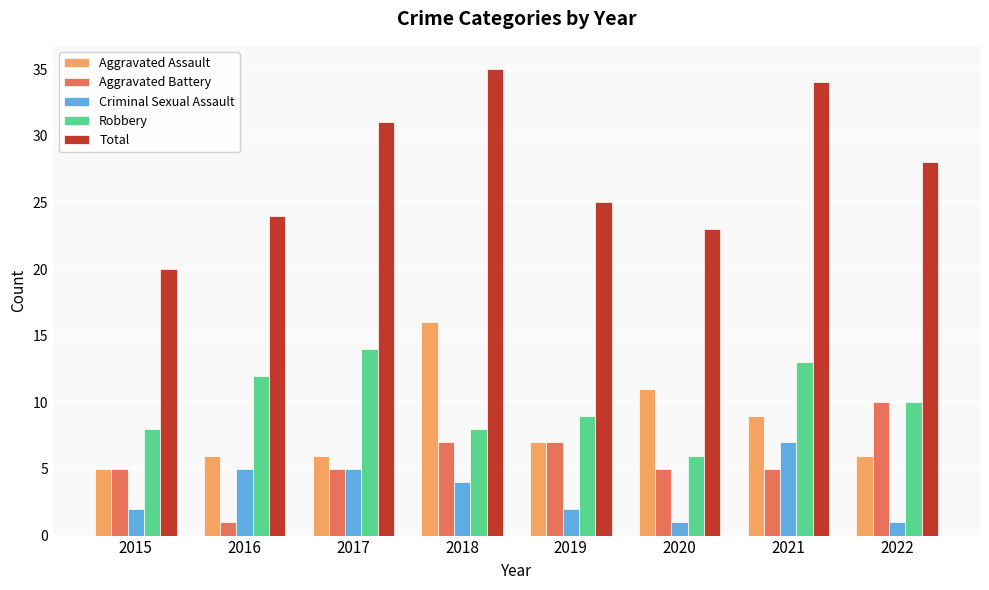

At which category is the sum across all series the highest?

2018